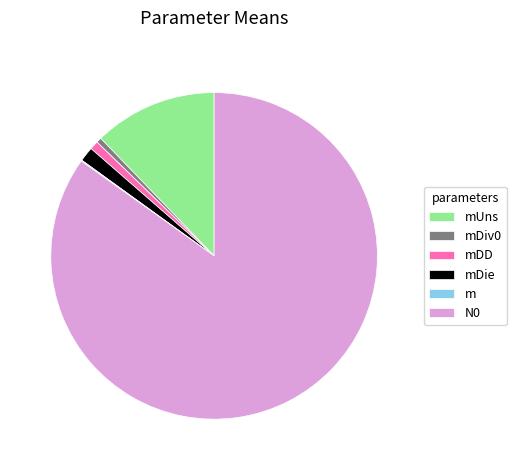

The N0 slice represents 85% of the pie. True or false?

True